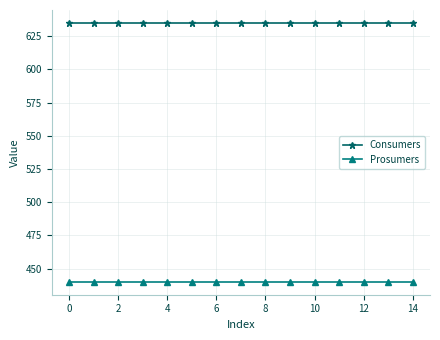

True or false: Consumers and Prosumers cross at least once.

False